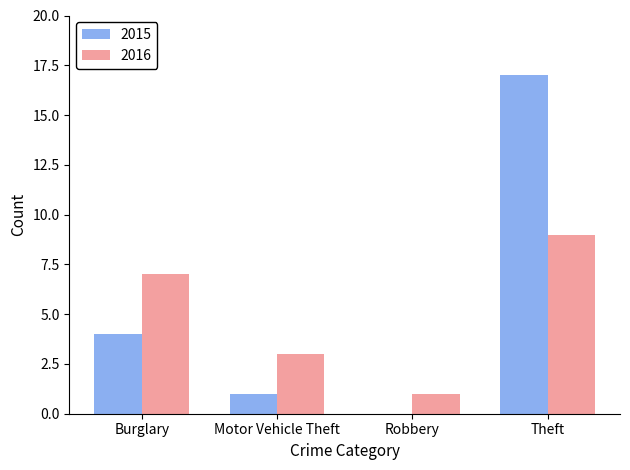

At which category is the sum across all series the highest?

Theft